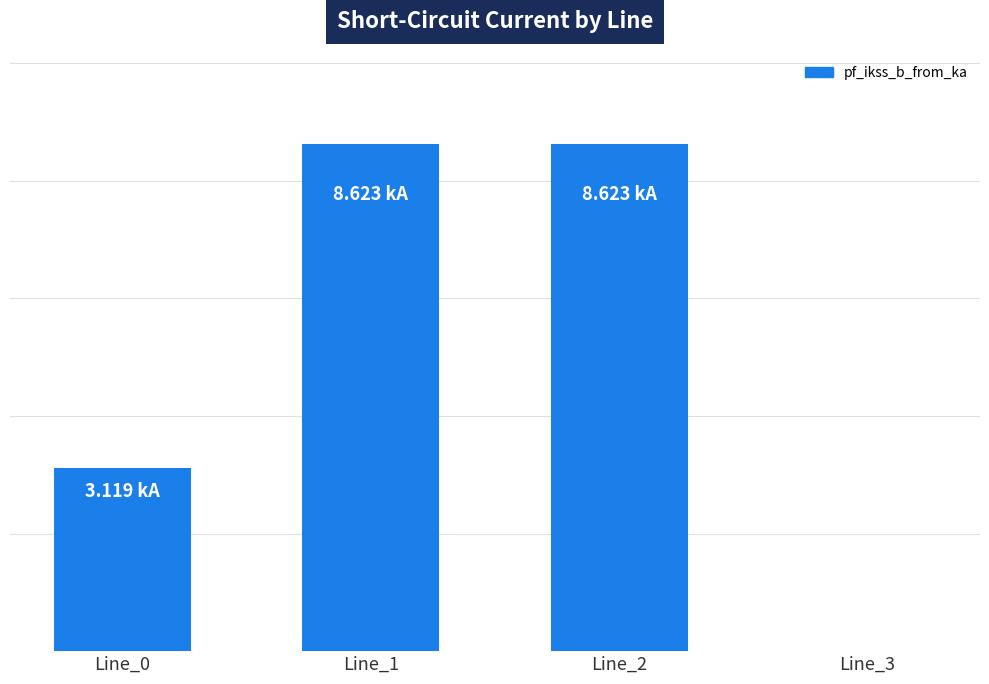

Rank the categories by value from lowest to highest.

Line_3, Line_0, Line_1, Line_2